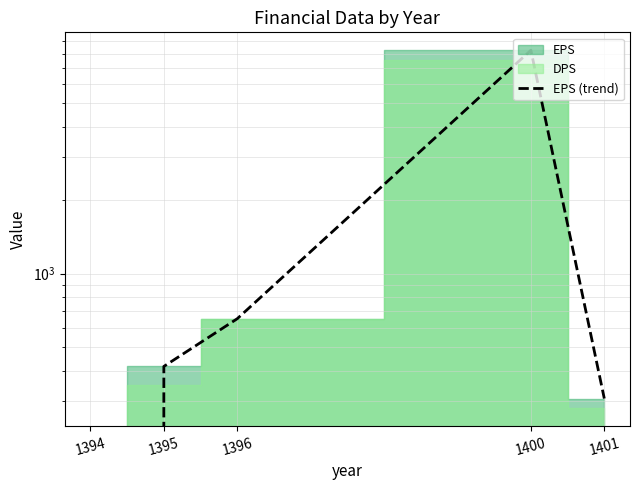

How many lines are shown in the chart?

1